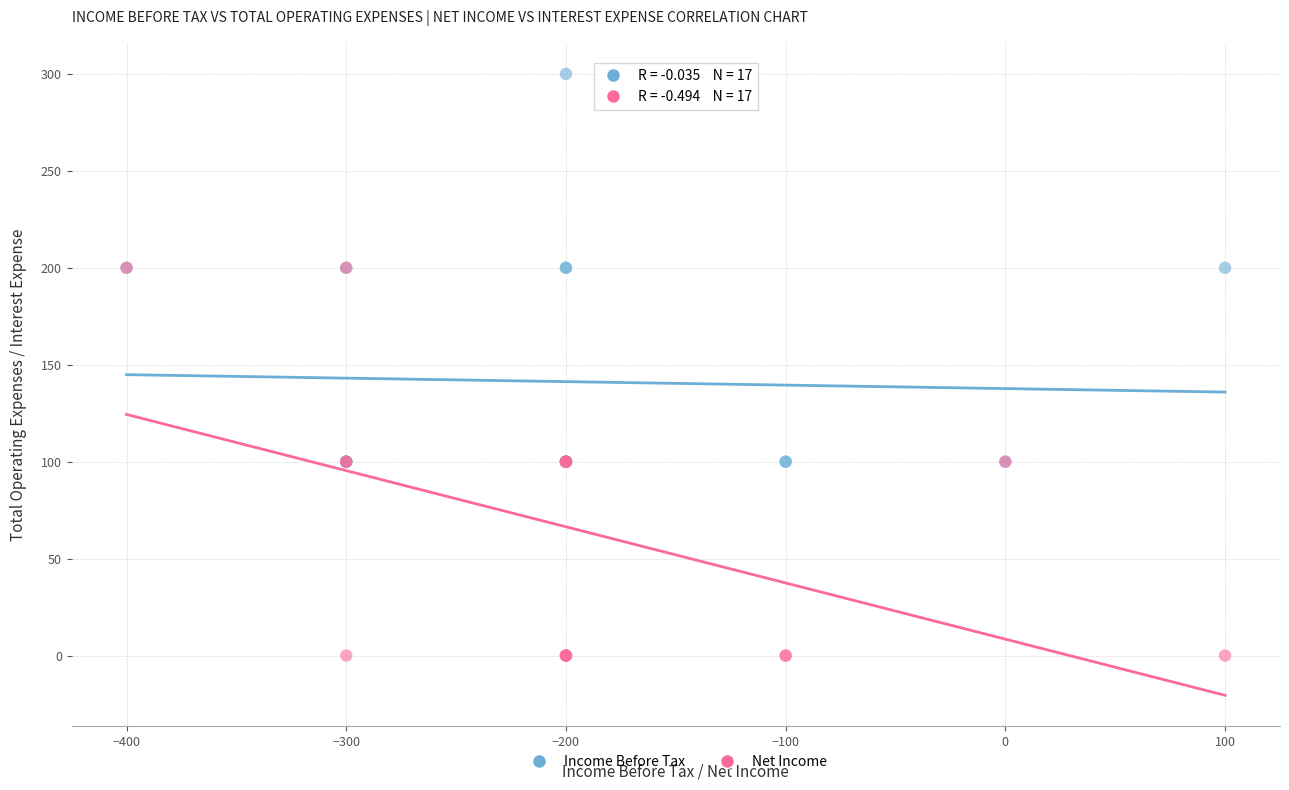

Which series contains the lowest Y value?

Net Income